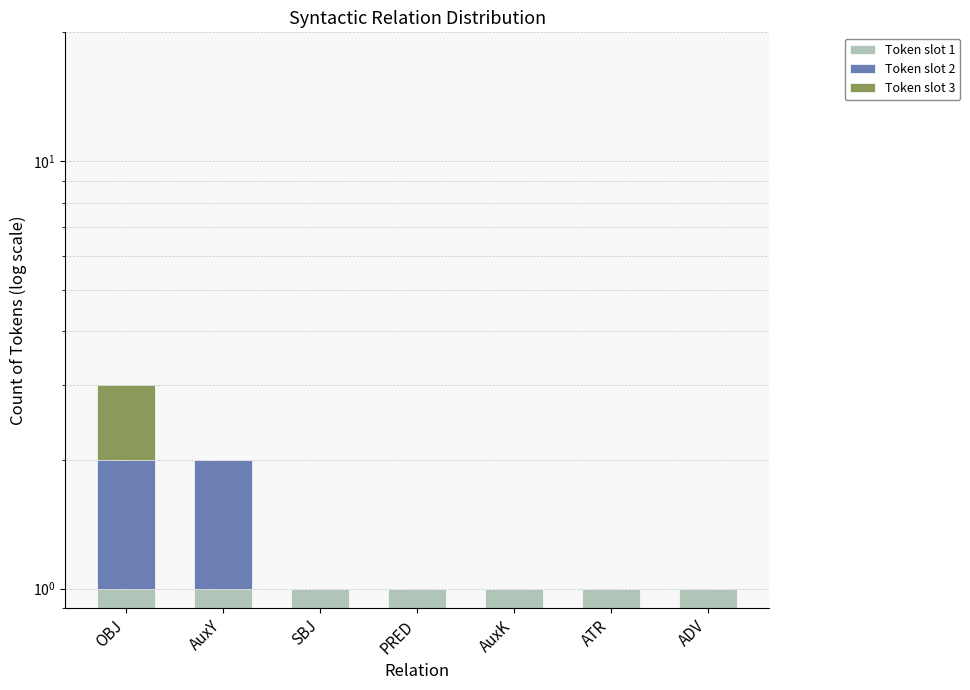

Is the value of Token slot 3 at PRED greater than the value of Token slot 1 at ATR?

No